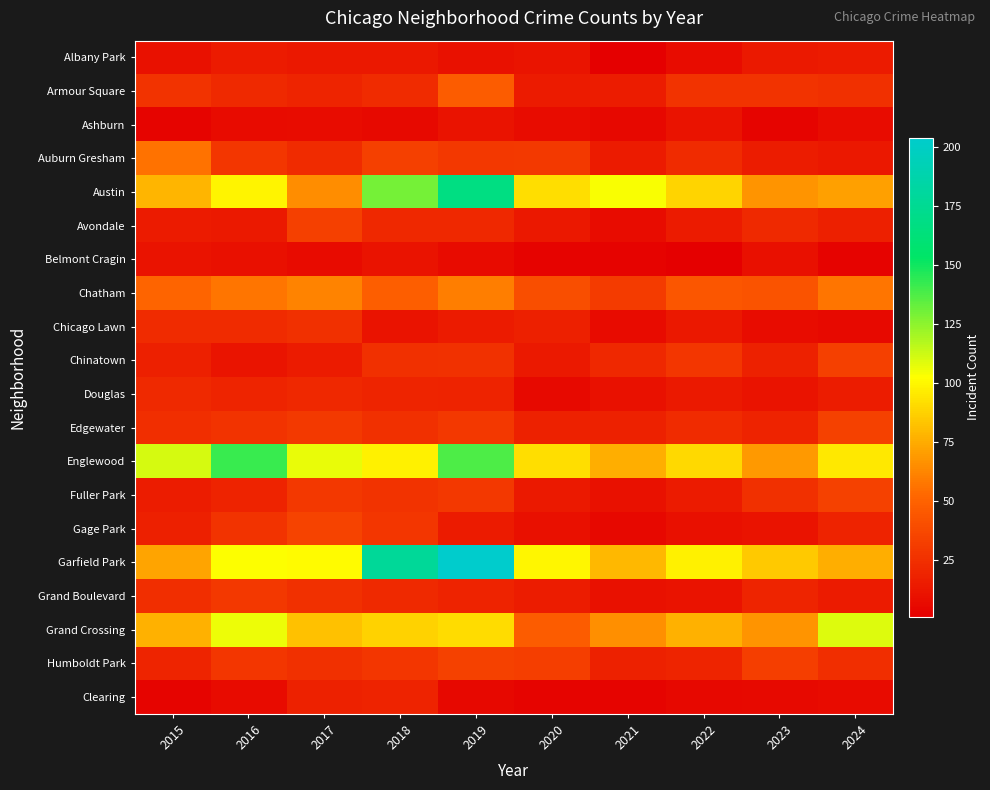

Reading right to left, extract all data points from this chart.

Albany Park: 2024=15	2023=14	2022=8	2021=1	2020=12	2019=10	2018=13	2017=13	2016=15	2015=10
Armour Square: 2024=25	2023=27	2022=27	2021=16	2020=15	2019=47	2018=23	2017=20	2016=22	2015=27
Ashburn: 2024=8	2023=4	2022=11	2021=5	2020=8	2019=11	2018=6	2017=8	2016=7	2015=4
Auburn Gresham: 2024=13	2023=16	2022=23	2021=15	2020=30	2019=29	2018=33	2017=23	2016=28	2015=56
Austin: 2024=71	2023=67	2022=89	2021=104	2020=92	2019=167	2018=130	2017=65	2016=99	2015=78
Avondale: 2024=17	2023=22	2022=15	2021=8	2020=13	2019=21	2018=21	2017=33	2016=14	2015=15
Belmont Cragin: 2024=3	2023=9	2022=1	2021=3	2020=3	2019=7	2018=11	2017=7	2016=9	2015=11
Chatham: 2024=57	2023=43	2022=44	2021=31	2020=40	2019=60	2018=48	2017=62	2016=57	2015=51
Chicago Lawn: 2024=6	2023=8	2022=13	2021=7	2020=17	2019=15	2018=11	2017=25	2016=23	2015=23
Chinatown: 2024=33	2023=18	2022=28	2021=21	2020=14	2019=26	2018=25	2017=15	2016=12	2015=17
Douglas: 2024=16	2023=11	2022=14	2021=10	2020=6	2019=19	2018=20	2017=21	2016=20	2015=22
Edgewater: 2024=34	2023=19	2022=23	2021=18	2020=18	2019=29	2018=25	2017=30	2016=27	2015=24
Englewood: 2024=95	2023=69	2022=90	2021=76	2020=92	2019=138	2018=98	2017=107	2016=142	2015=111
Fuller Park: 2024=34	2023=25	2022=15	2021=10	2020=14	2019=29	2018=27	2017=29	2016=19	2015=16
Gage Park: 2024=19	2023=11	2022=9	2021=5	2020=9	2019=15	2018=28	2017=35	2016=27	2015=17
Garfield Park: 2024=76	2023=85	2022=98	2021=79	2020=100	2019=204	2018=178	2017=101	2016=103	2015=73
Grand Boulevard: 2024=15	2023=20	2022=11	2021=10	2020=16	2019=19	2018=22	2017=25	2016=29	2015=24
Grand Crossing: 2024=109	2023=67	2022=77	2021=66	2020=47	2019=91	2018=88	2017=82	2016=106	2015=77
Humboldt Park: 2024=24	2023=32	2022=20	2021=18	2020=32	2019=34	2018=28	2017=25	2016=28	2015=20
Clearing: 2024=7	2023=6	2022=5	2021=4	2020=4	2019=5	2018=19	2017=18	2016=7	2015=4